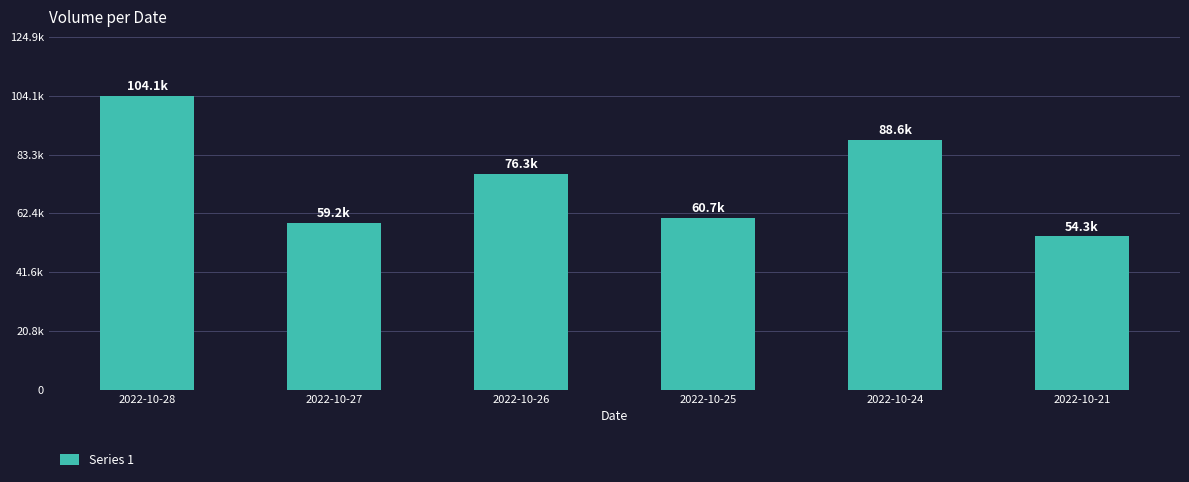

Are the bars horizontal?

No